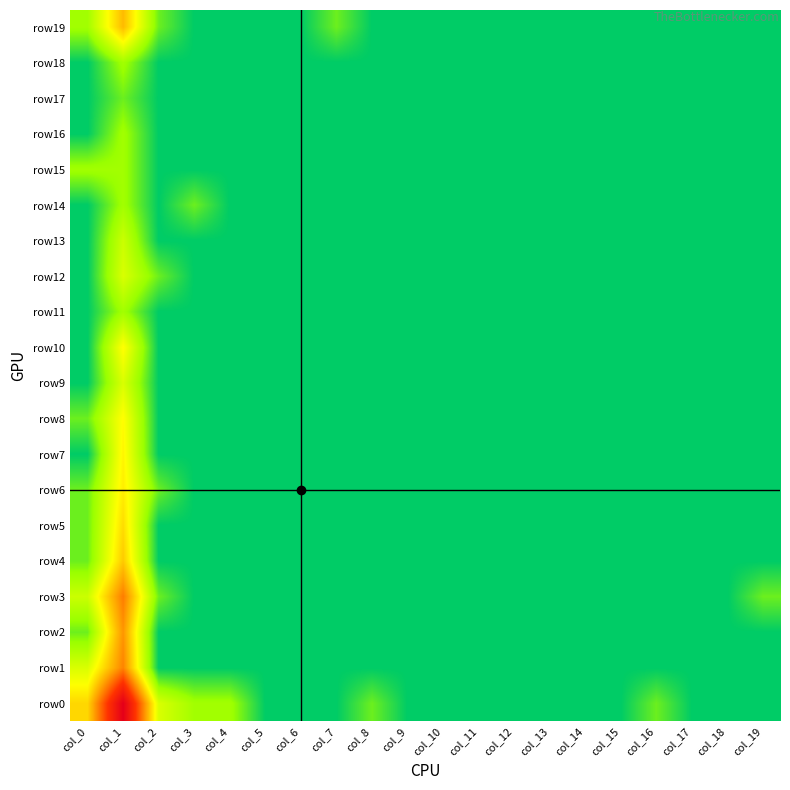

Rank the series at col_10 from lowest to highest value.

row0, row1, row2, row3, row4, row5, row6, row7, row8, row9, row10, row11, row12, row13, row14, row15, row16, row17, row18, row19